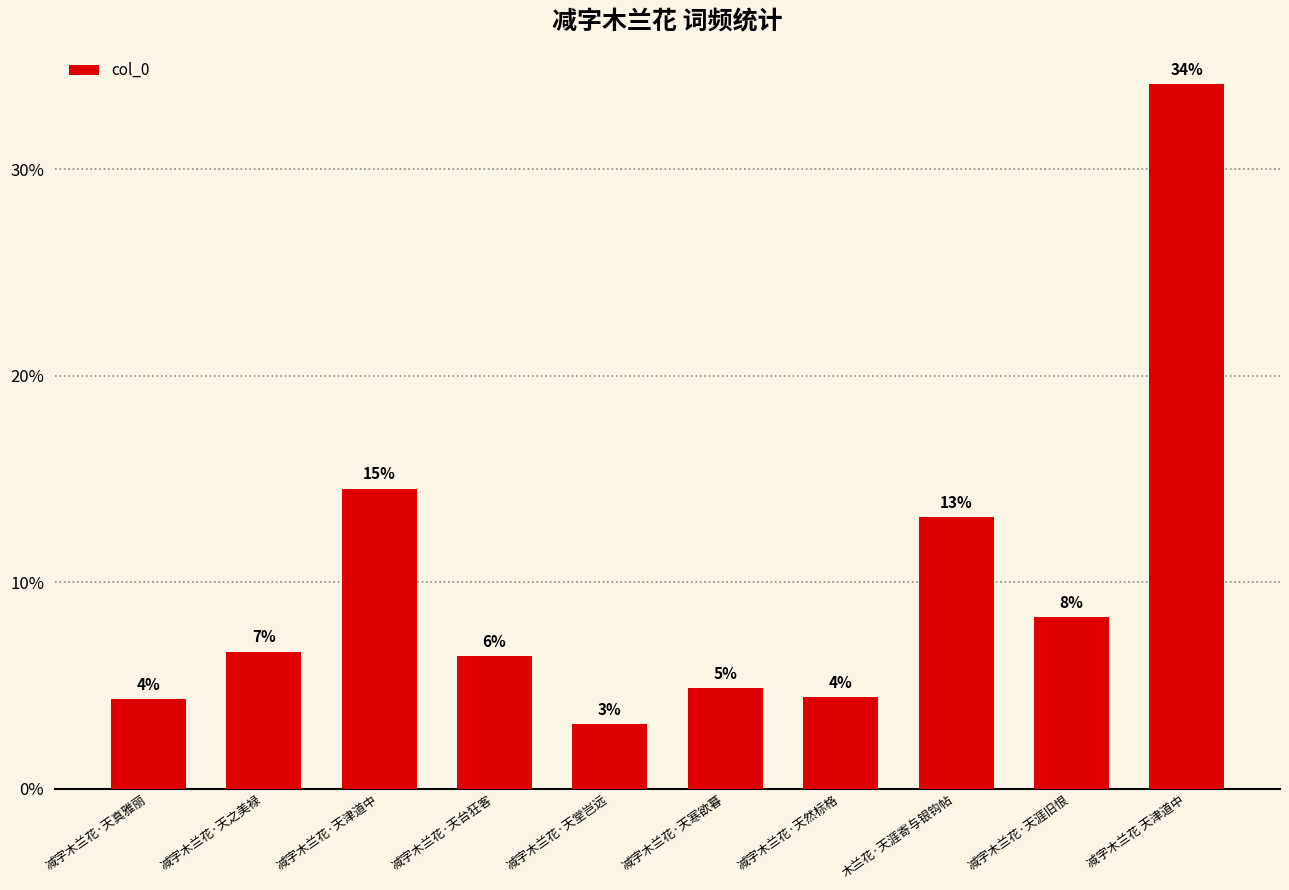

What is the minimum value shown in the chart?

3.1